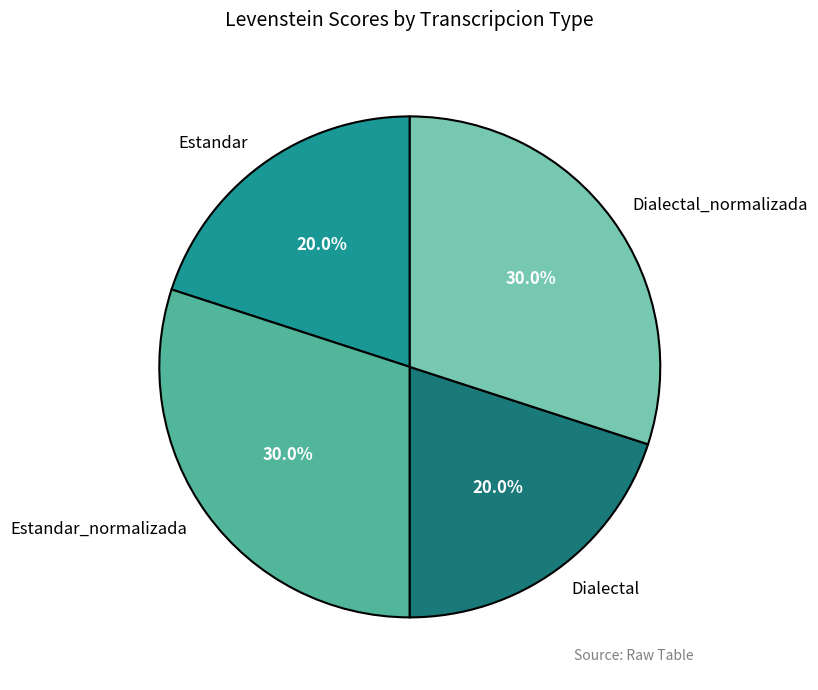

Is there a majority slice in this chart?

No